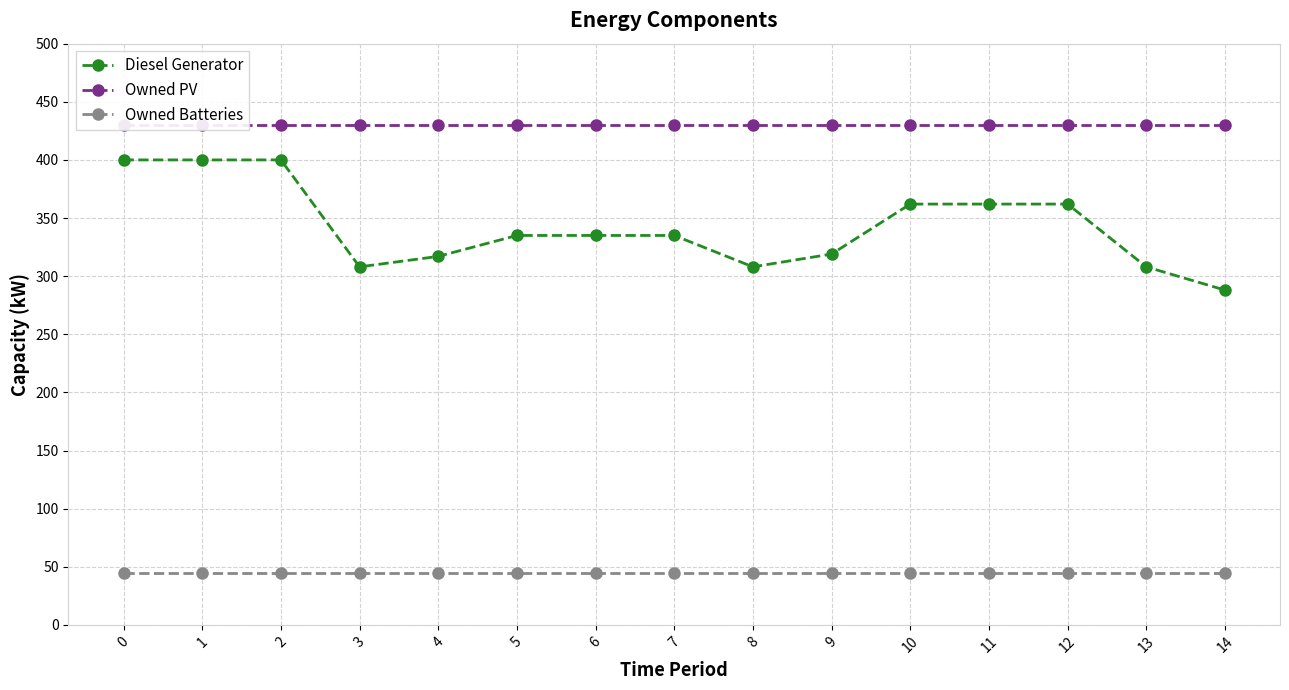

List the series in order of their overall mean, highest first.

Owned PV, Diesel Generator, Owned Batteries